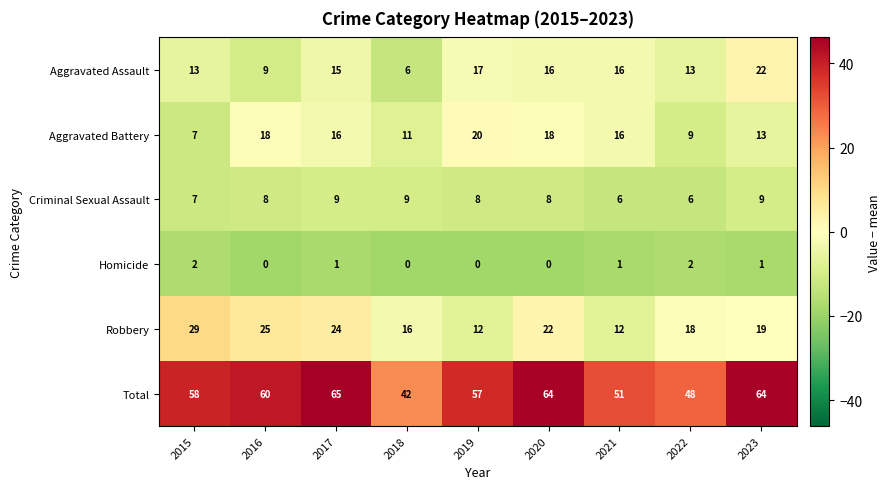

What is the spread (max minus min) of values at 2018?

42